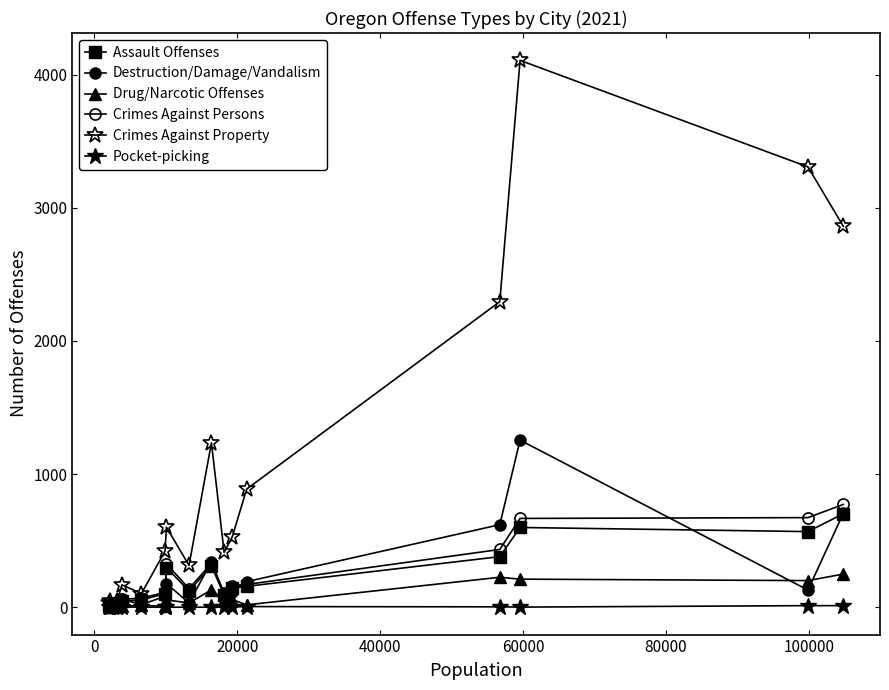

How many categories are shown in the chart?

16